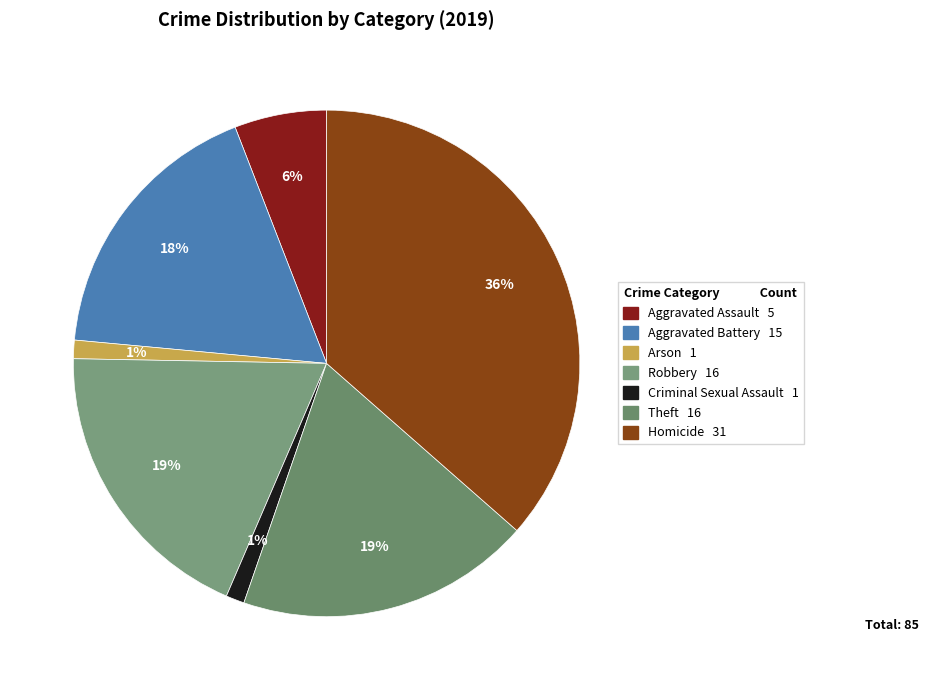

Is Criminal Sexual Assault the majority of the pie?

No